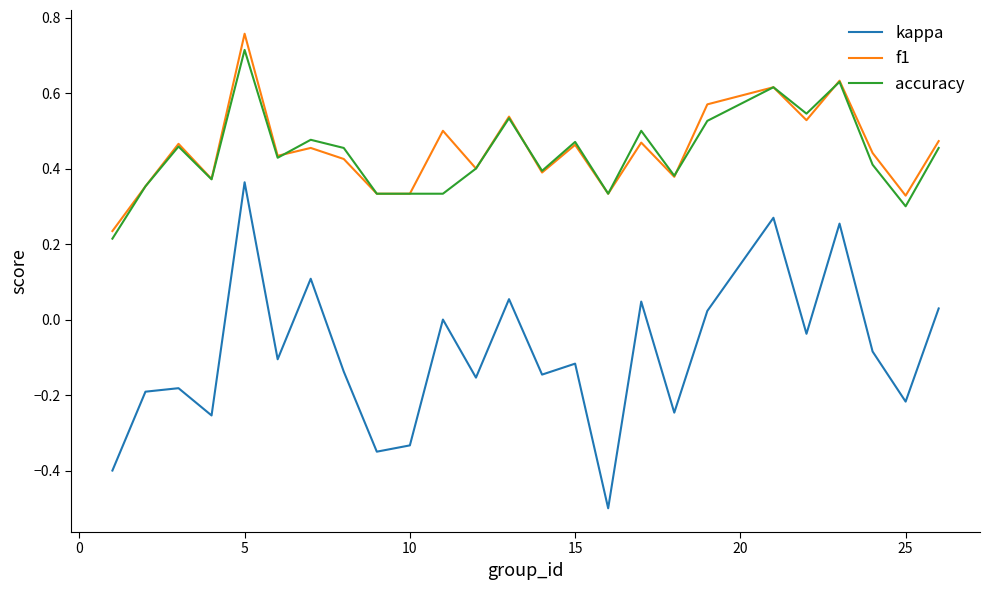

What is the lowest value of the kappa series?

-0.5